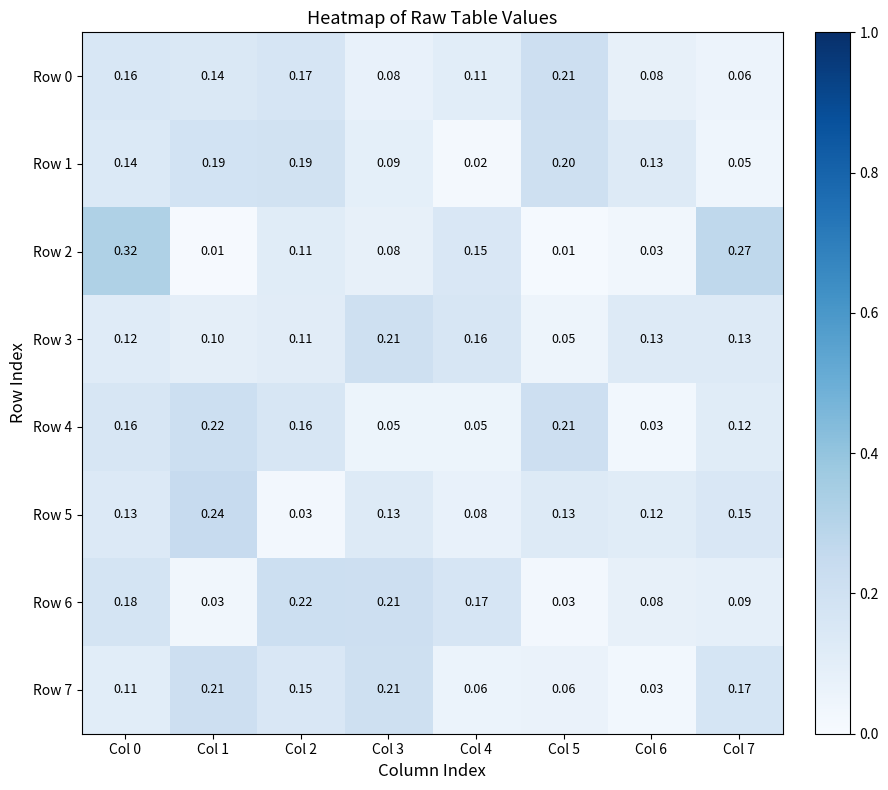

Is the value of Row 1 at Col 1 greater than the value of Row 5 at Col 3?

Yes